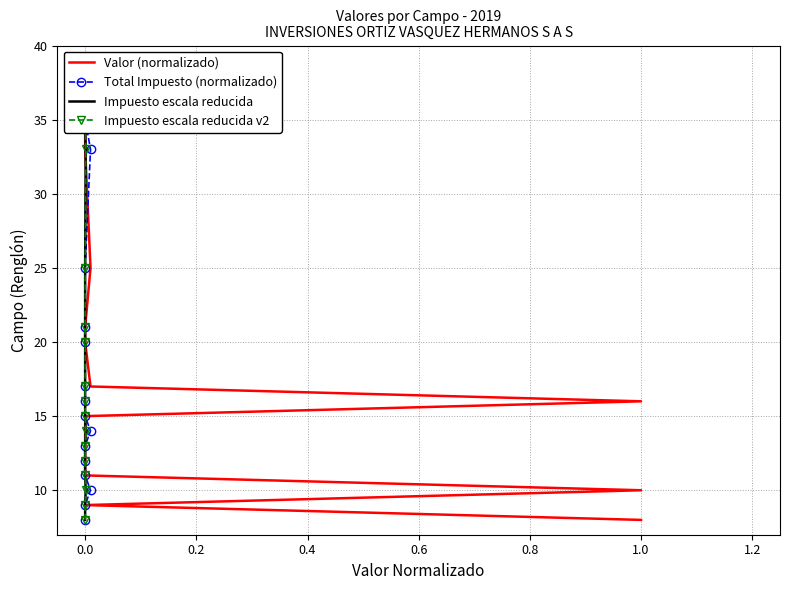

Is the value of Total Impuesto (normalizado) at 0.0 greater than the value of Impuesto escala reducida v2 at 0.0?

No